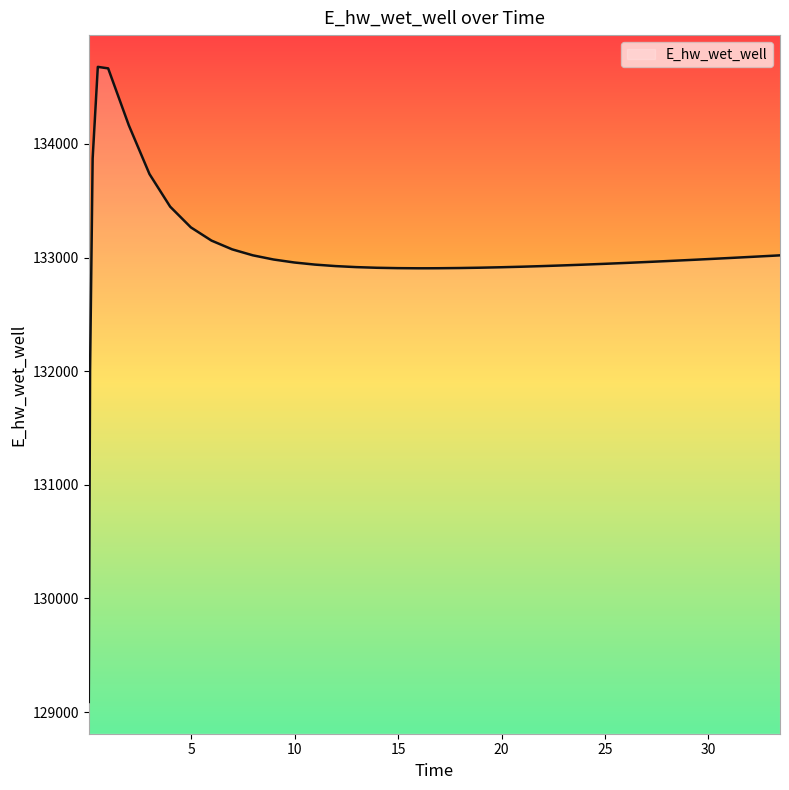

What is the maximum value shown in the chart?

134678.0